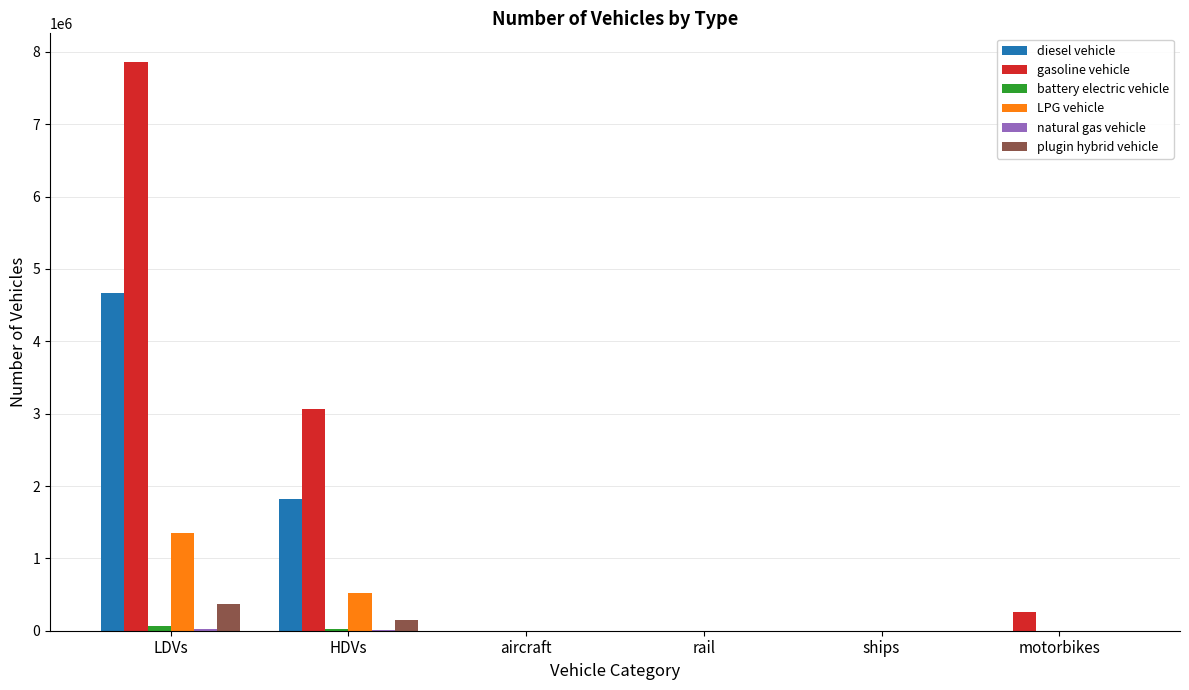

What is the highest value of the gasoline vehicle series?

7863874.9